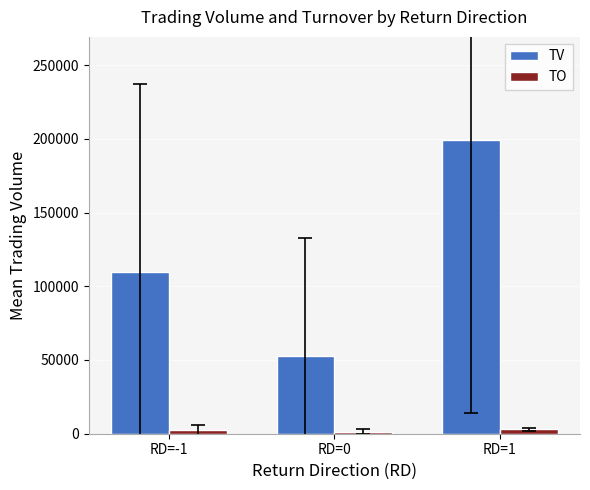

At which label is TV closest to 125900?

RD=-1